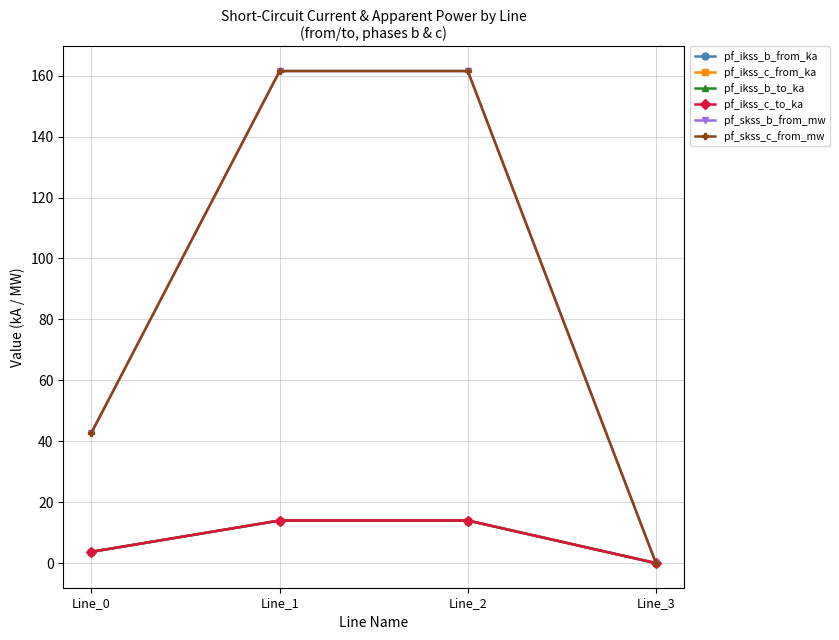

Reading left to right, what are all the values shown in this chart?

pf_ikss_b_from_ka: 3.7	14.0	14.0	0.0
pf_ikss_c_from_ka: 3.7	14.0	14.0	0.0
pf_ikss_b_to_ka: 3.7	14.0	14.0	0.0
pf_ikss_c_to_ka: 3.7	14.0	14.0	0.0
pf_skss_b_from_mw: 42.8	161.5	161.5	0.0
pf_skss_c_from_mw: 42.8	161.5	161.5	0.0